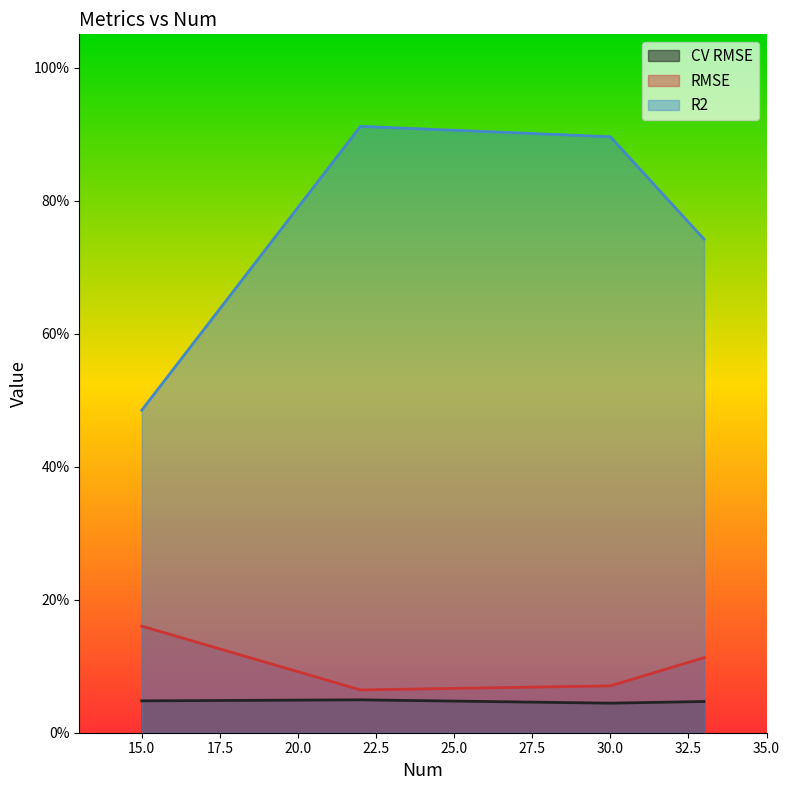

What is the difference between the maximum and minimum values in the RMSE series?

0.1